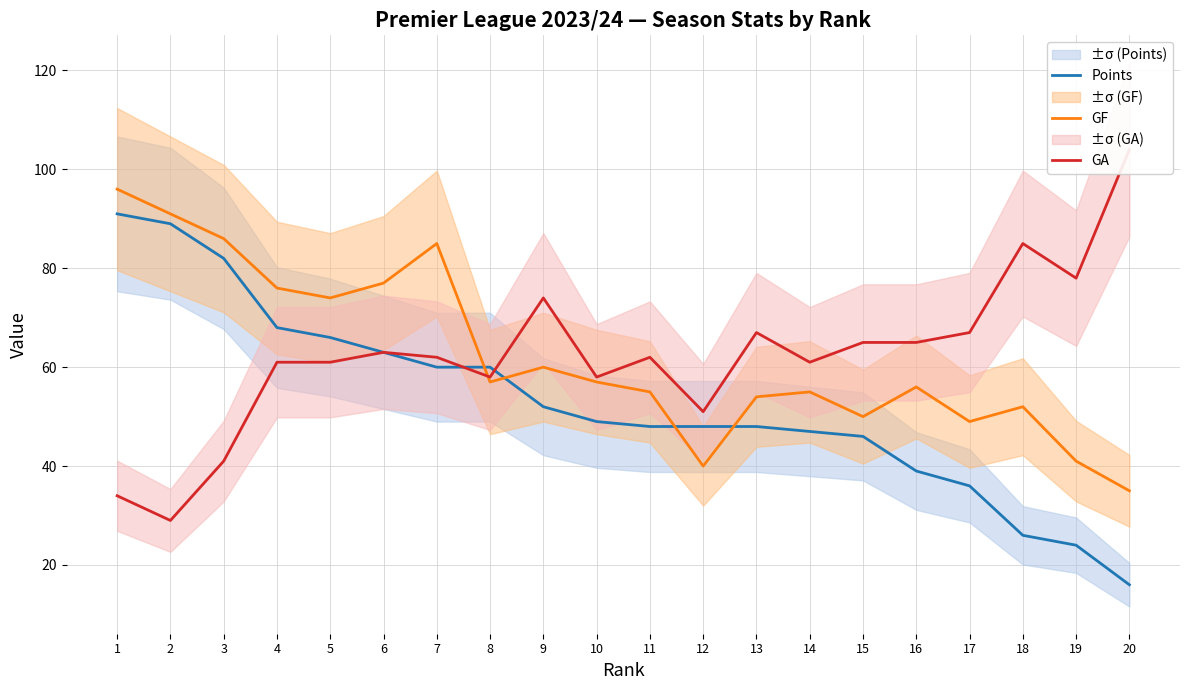

At which label does GA reach its minimum?

2